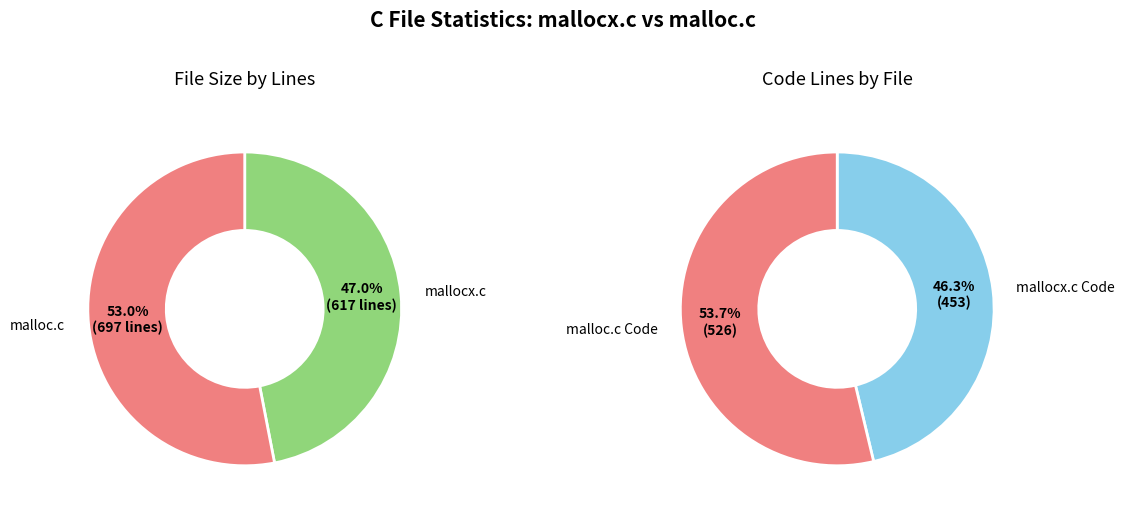

To the nearest percent, what percentage of the pie is malloc.c?

53%